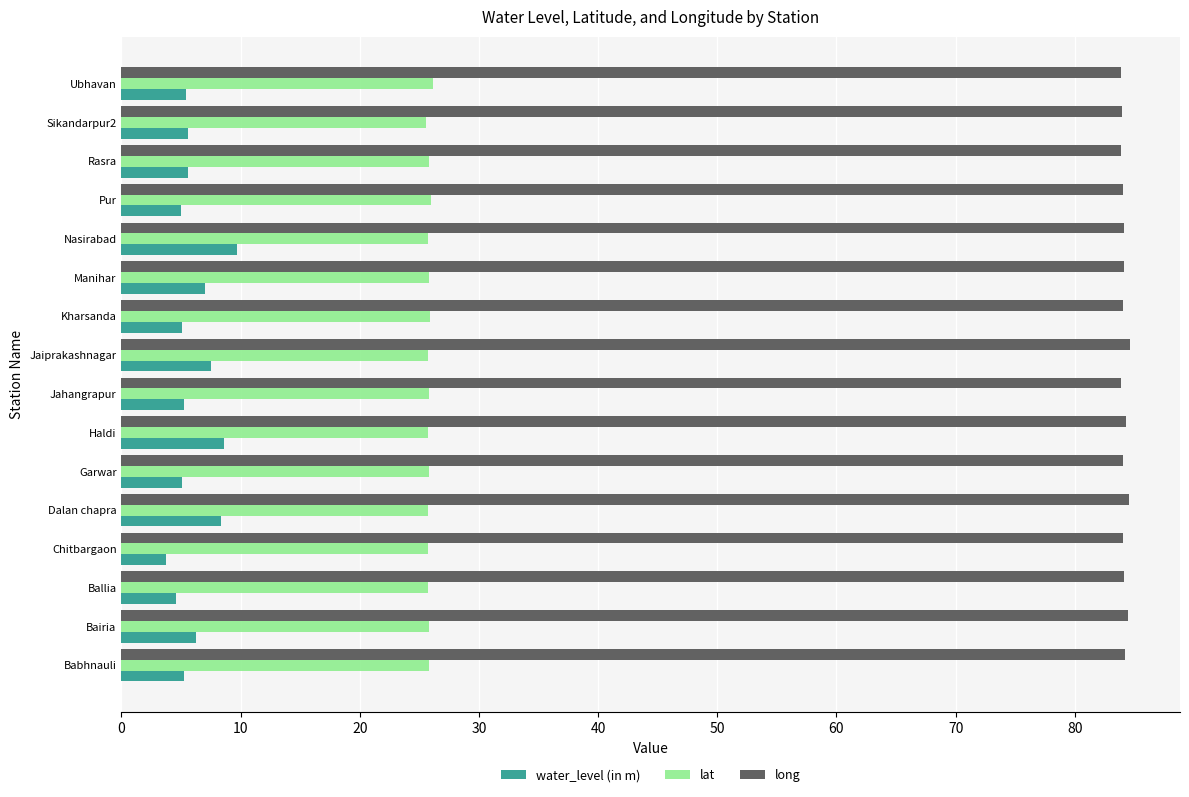

What is the difference between the maximum and second lowest values in the water_level (in m) series?

5.1